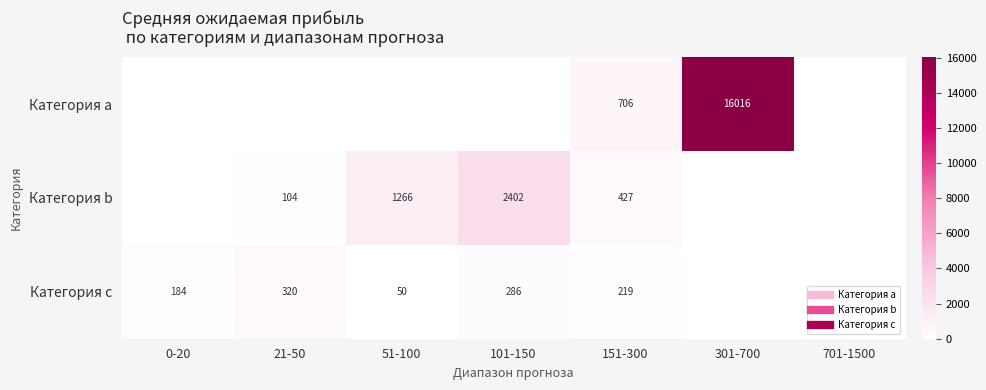

List the series in order of their overall mean, highest first.

Категория a, Категория b, Категория c